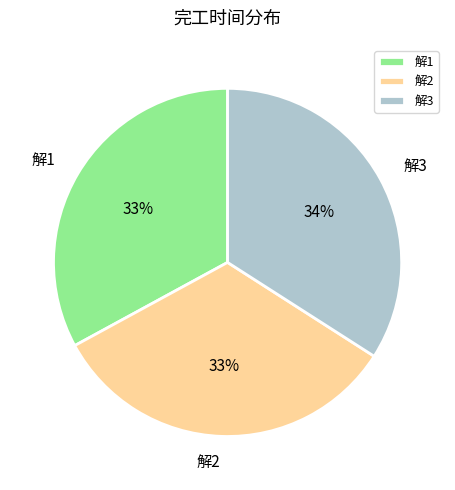

What is the largest slice in the pie chart?

解3